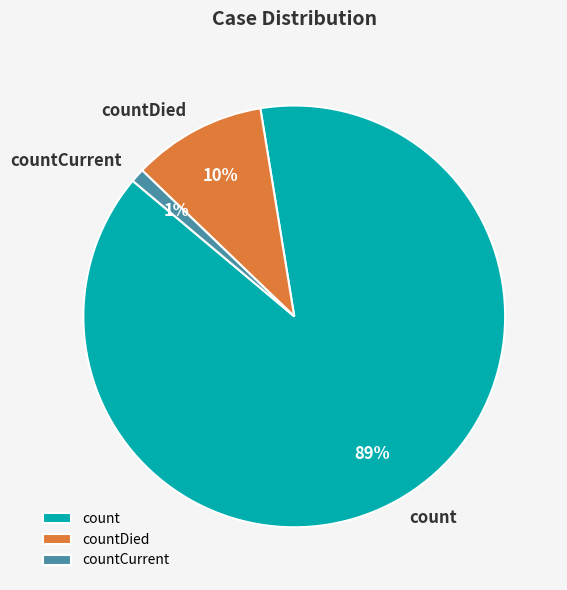

Do count and countDied together represent more than half of the pie?

Yes